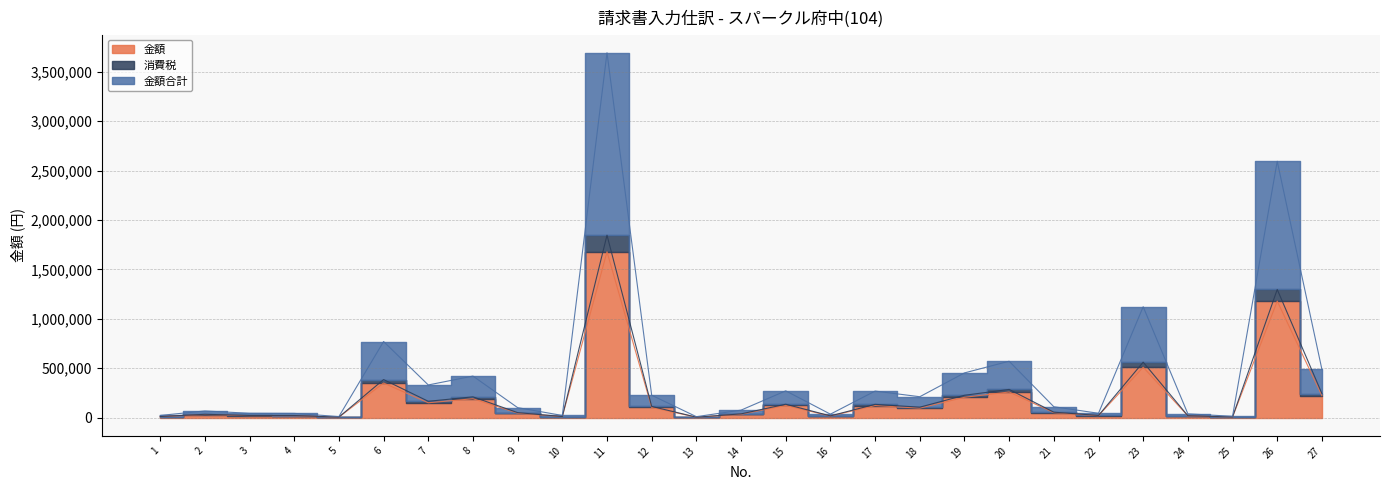

Between 8 and 11, which series saw the biggest shift?

金額合計